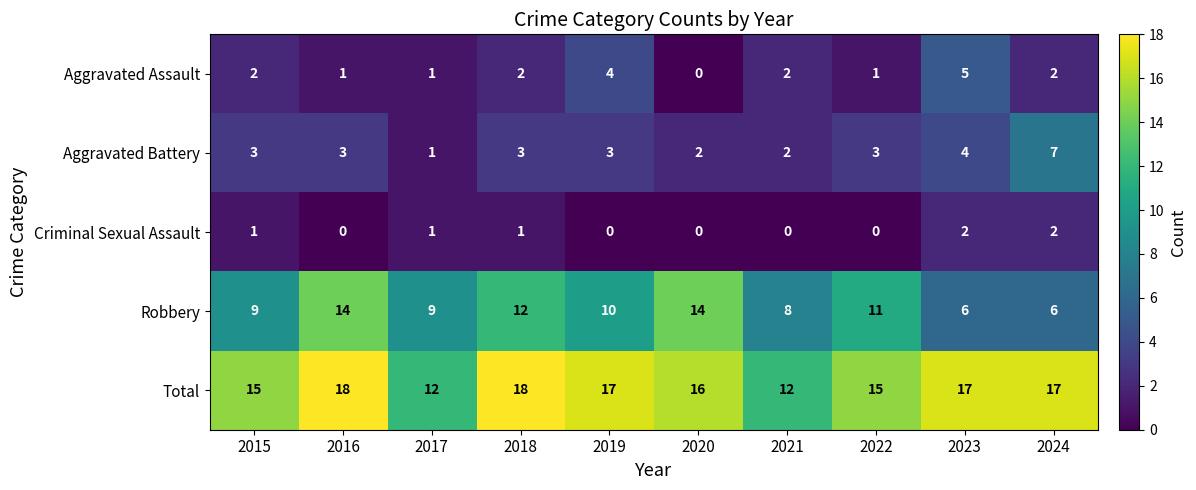

At which label is Aggravated Battery closest to 4?

2023